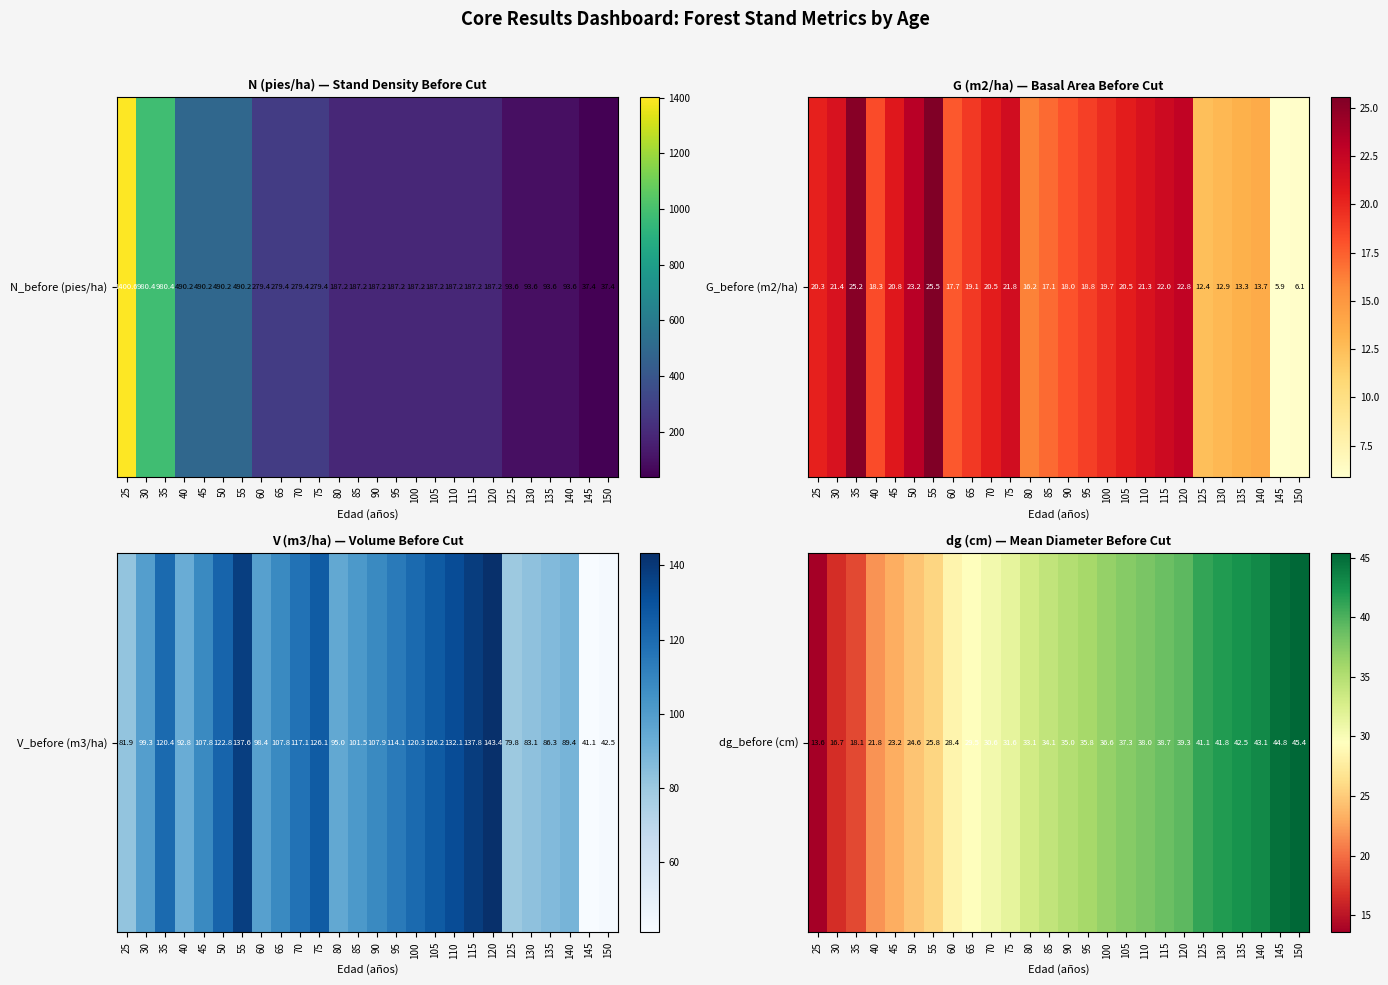

What is the difference between the values at 145 and 85?

10.7